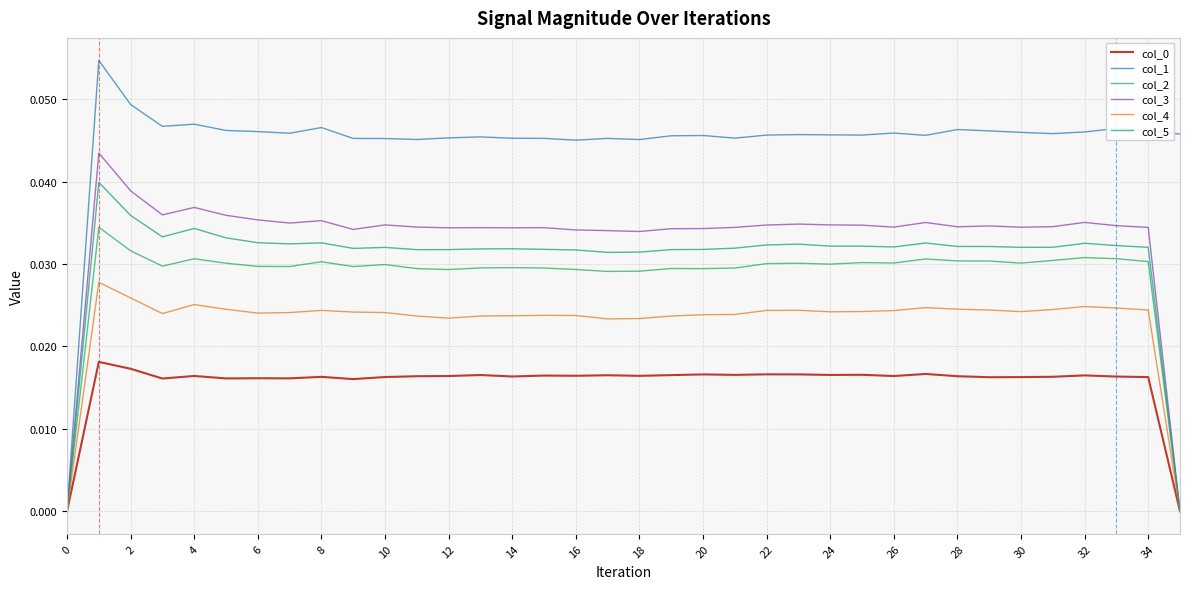

How many lines are shown in the chart?

6